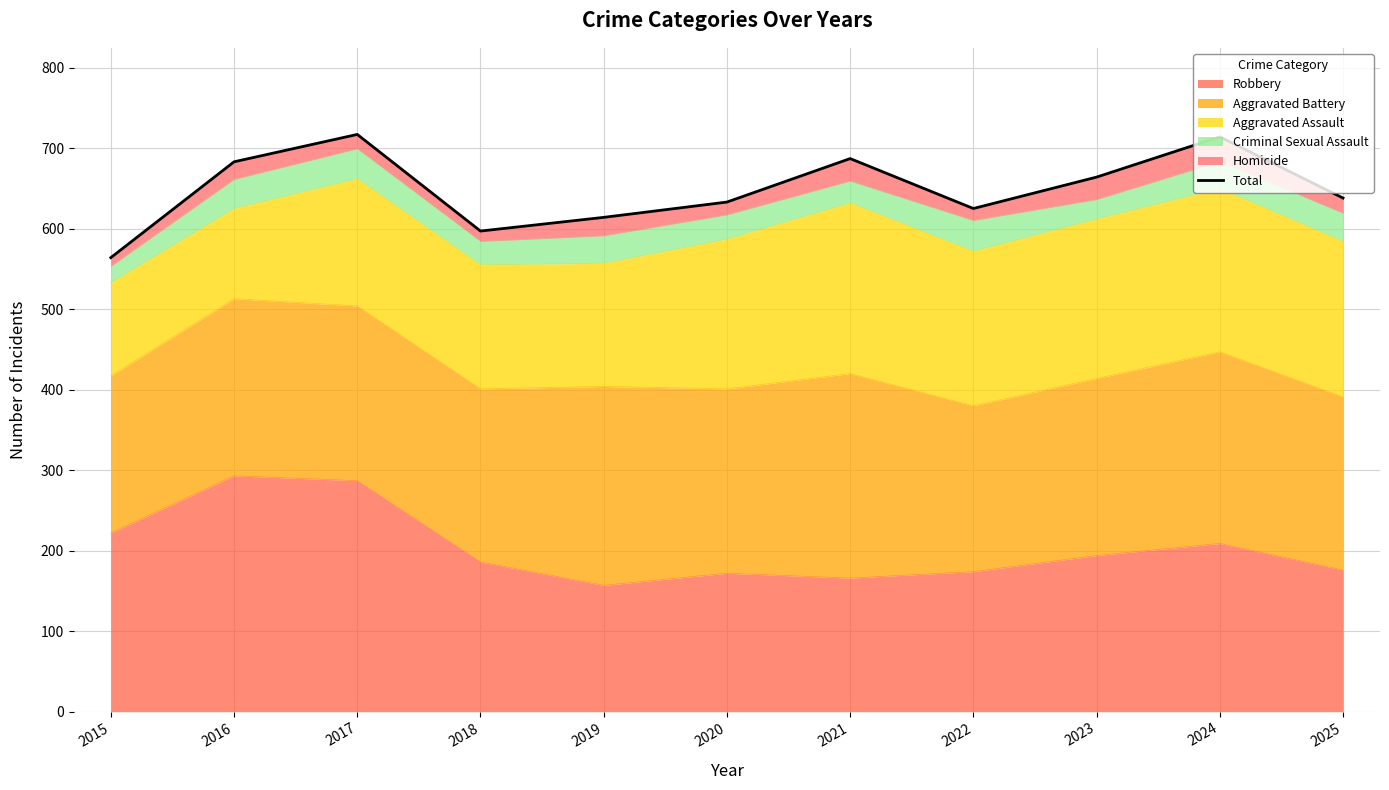

What is the difference between the maximum and minimum values?

153